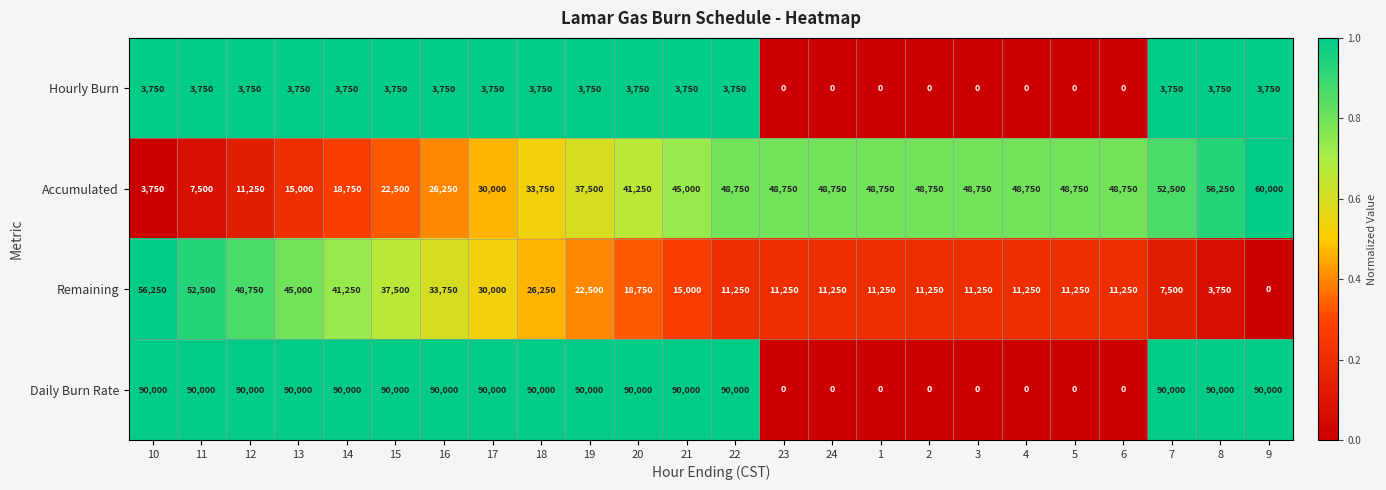

At how many categories does at least one series exceed 83030?

16